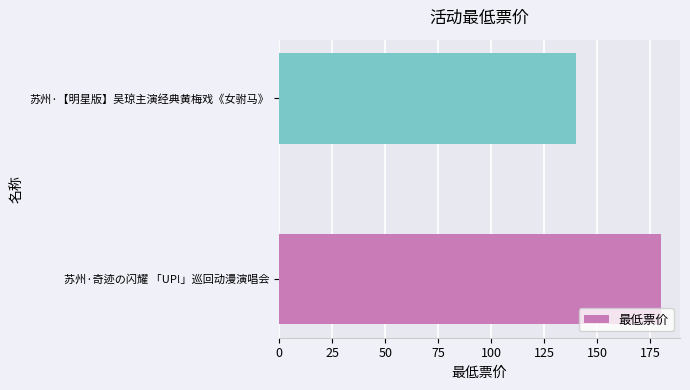

How many distinct data groups are displayed?

1